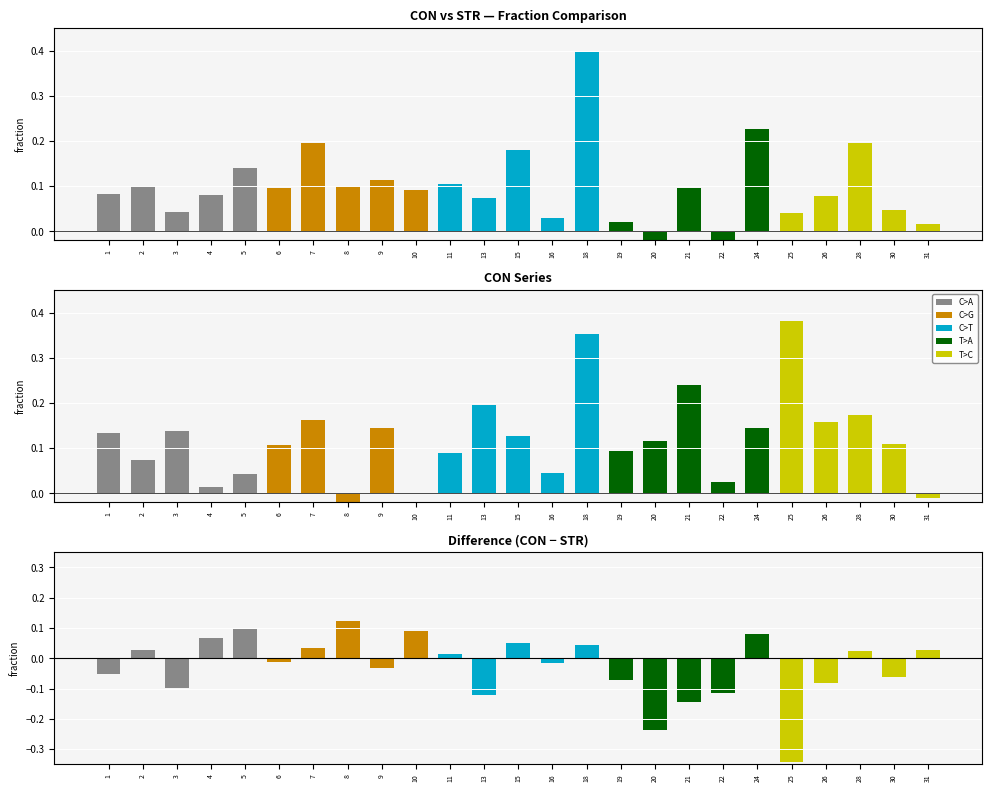

At which category is the sum across all series the highest?

18